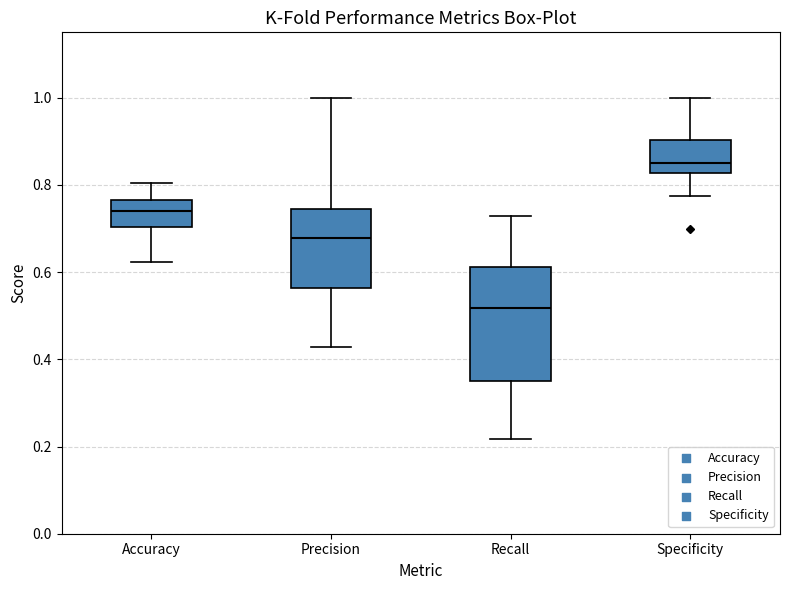

Which box is the tallest, from its lower edge to its upper edge?

Recall